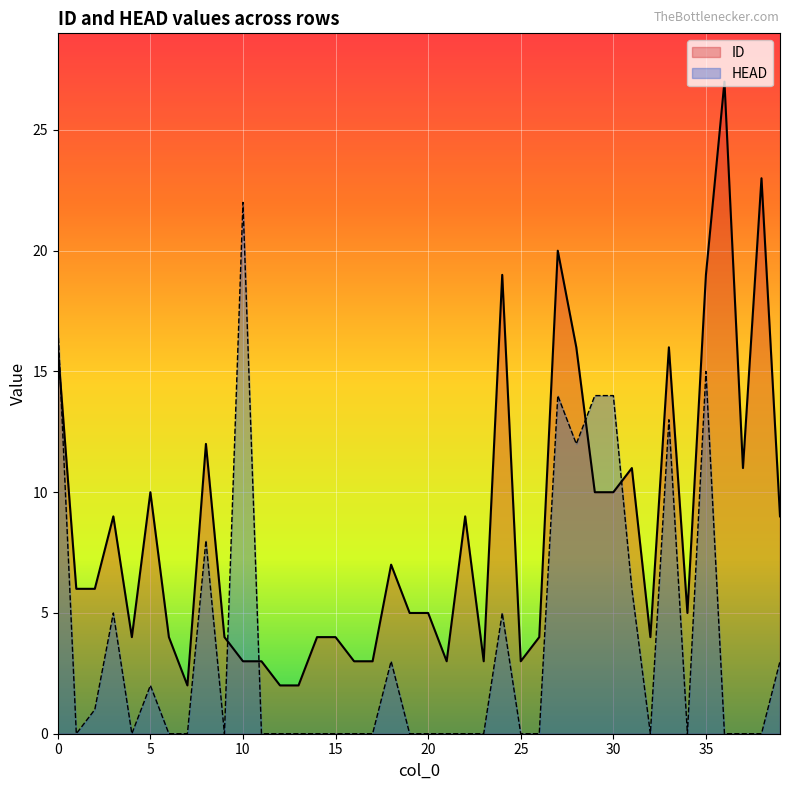

How many interior local valleys does the ID series have?

8